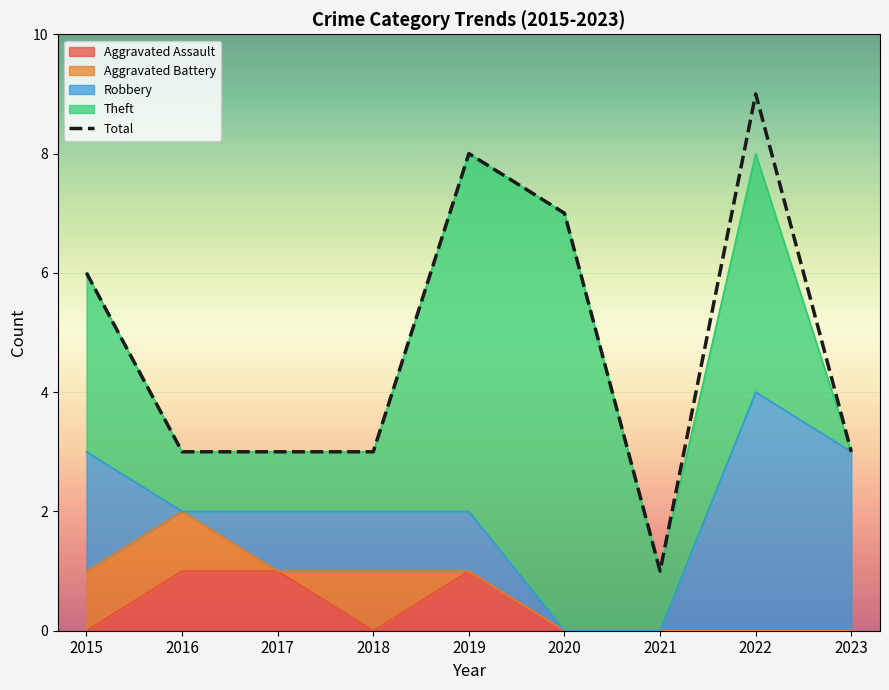

What is the average value?

5